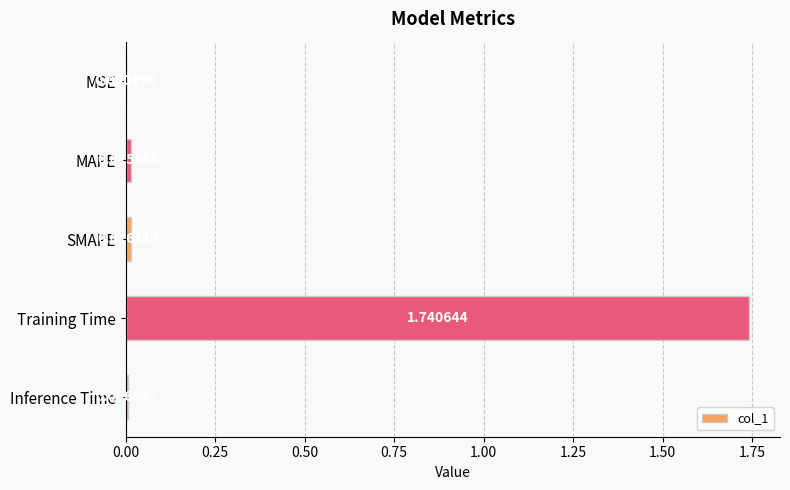

What is the sum of all values?

1.8